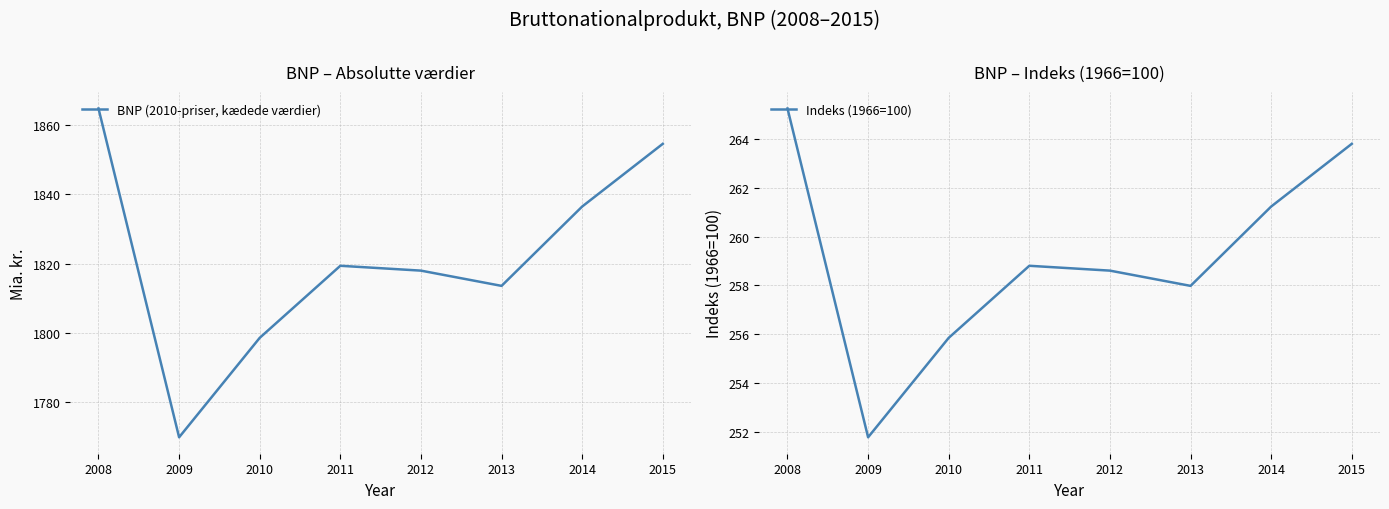

True or false: BNP (2010-priser, kædede værdier) has a value of 603.1 at 2008.

False